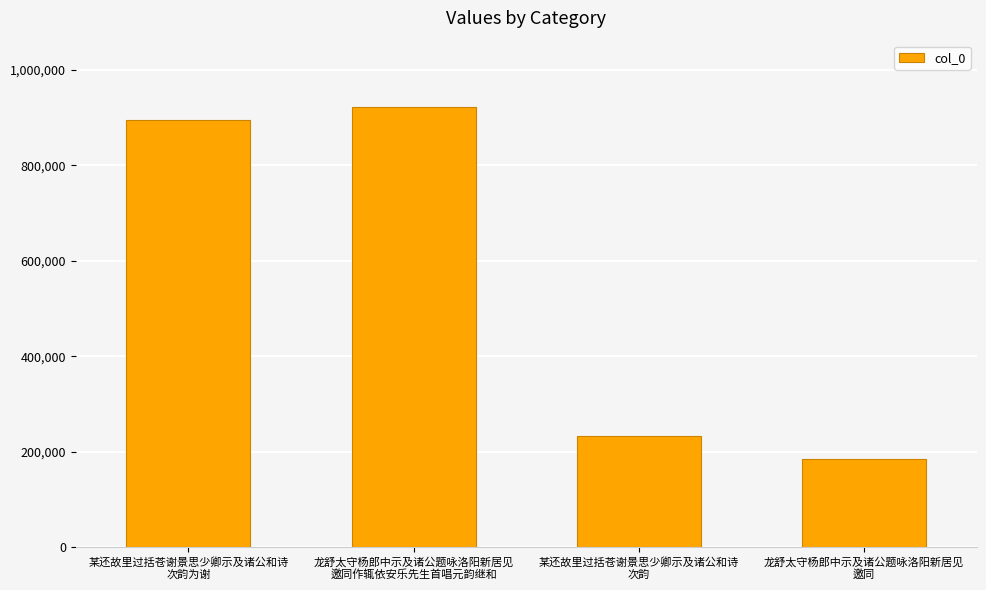

Rank the categories by value from highest to lowest.

龙舒太守杨郎中示及诸公题咏洛阳新居见
邀同作辄依安乐先生首唱元韵继和, 某还故里过括苍谢景思少卿示及诸公和诗
次韵为谢, 某还故里过括苍谢景思少卿示及诸公和诗
次韵, 龙舒太守杨郎中示及诸公题咏洛阳新居见
邀同